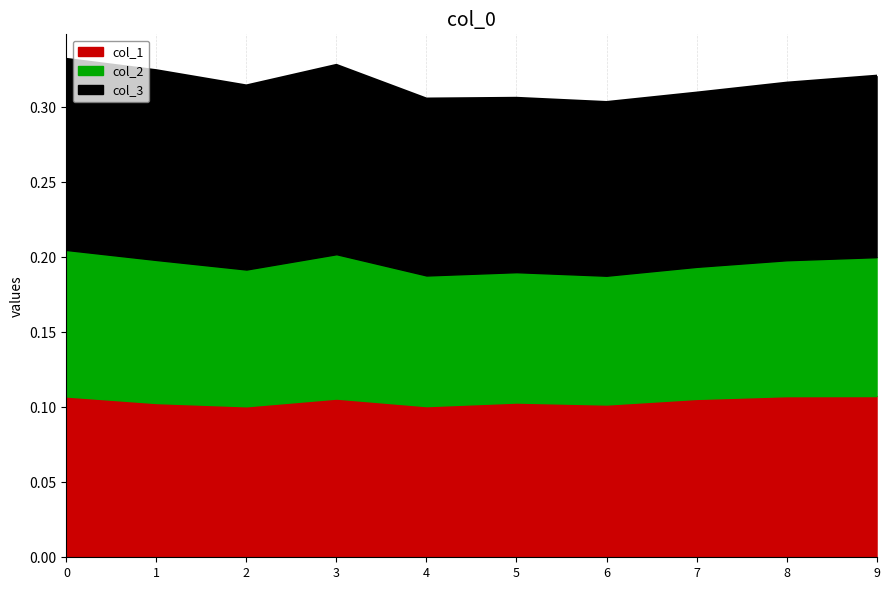

Between 1 and 6, which series saw the biggest shift?

col_3